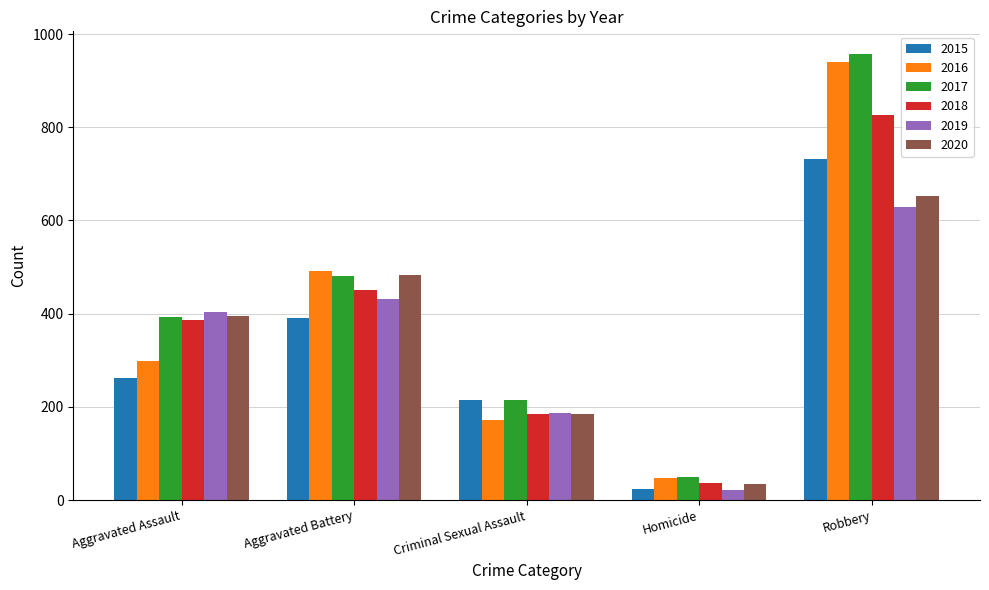

What is the label of the 2nd bar from the right?

Homicide